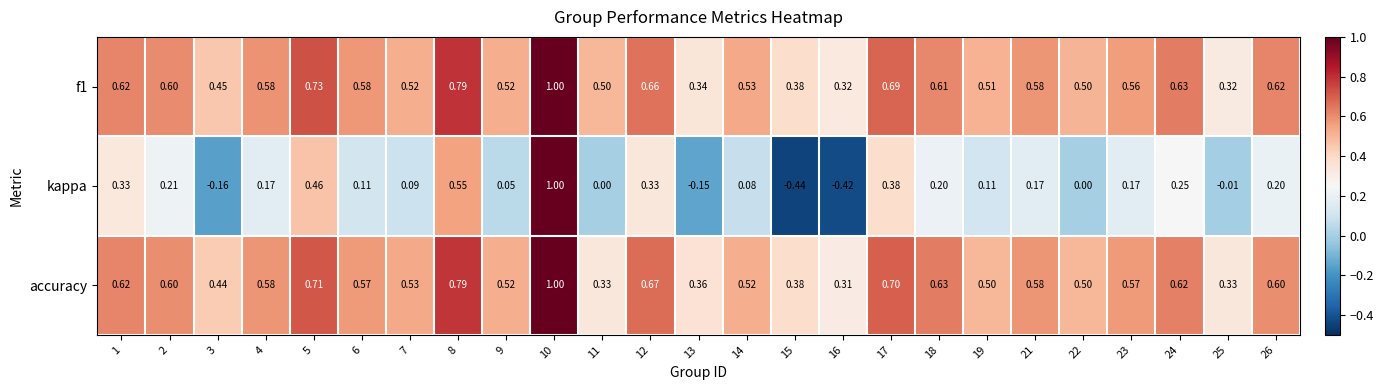

Which series changed the most between 13 and 19?

kappa